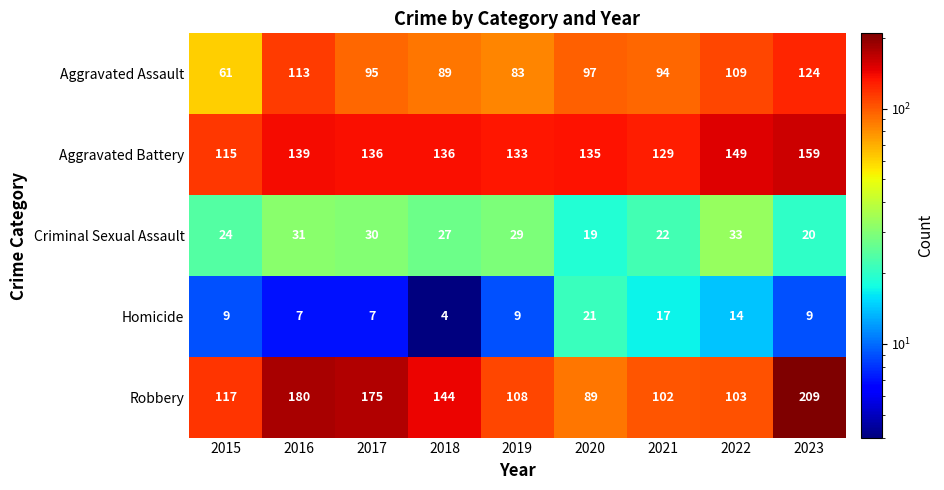

What is the difference between the second highest and second lowest values in the Aggravated Battery series?

20